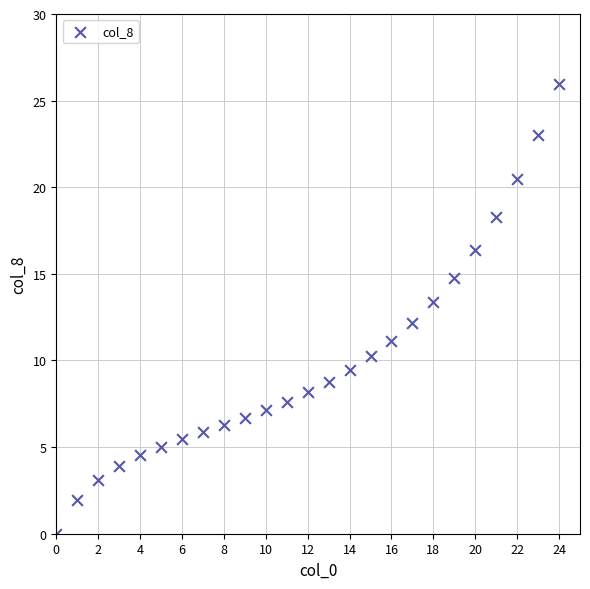

What is the range of Y values (max minus min)?

25.9